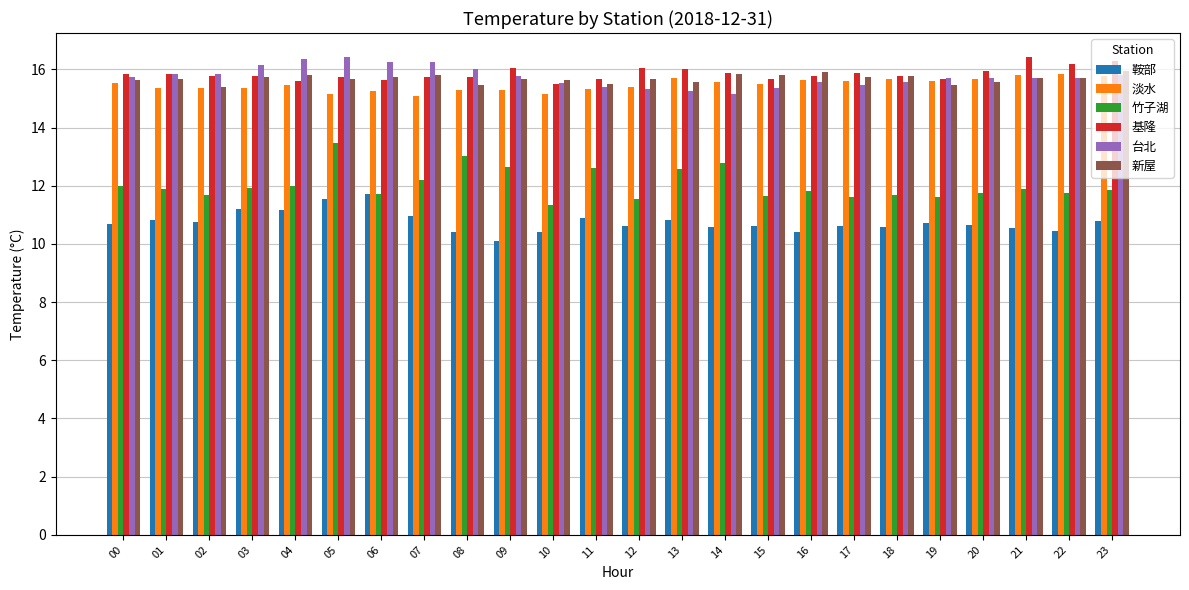

What is the lowest value of the 台北 series?

15.2